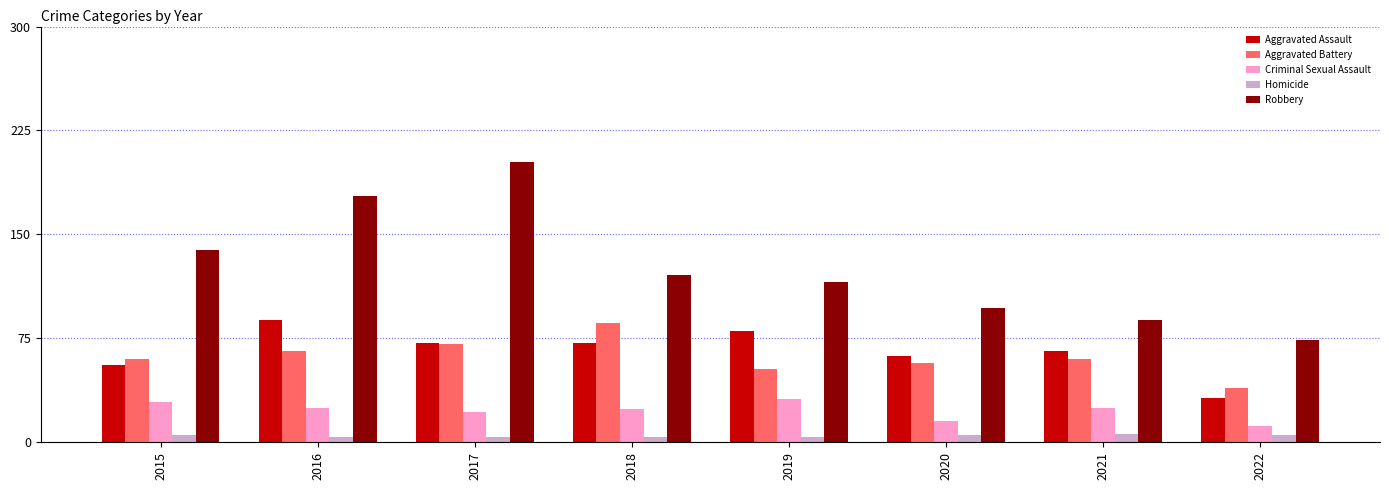

How many categories are shown in the chart?

8